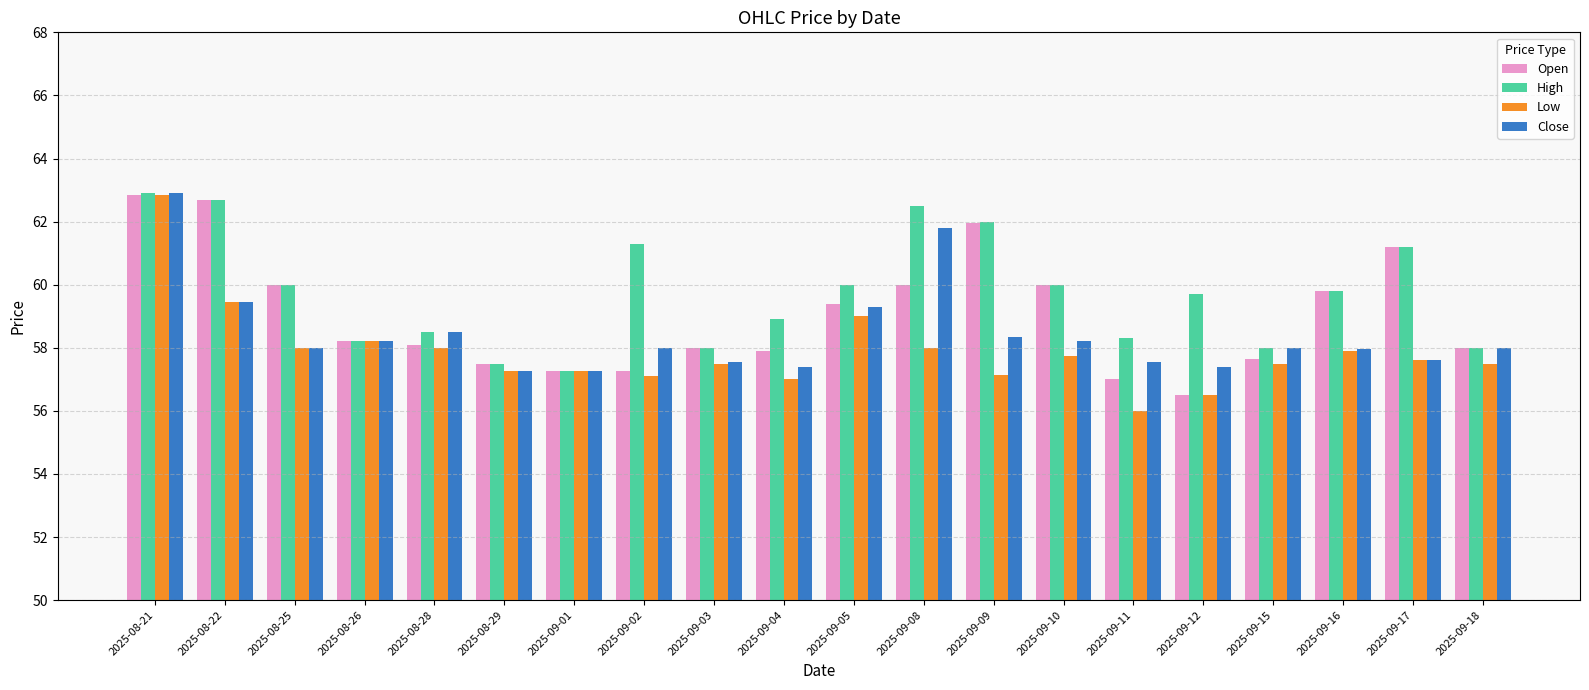

At which category is the sum across all series the highest?

2025-08-21